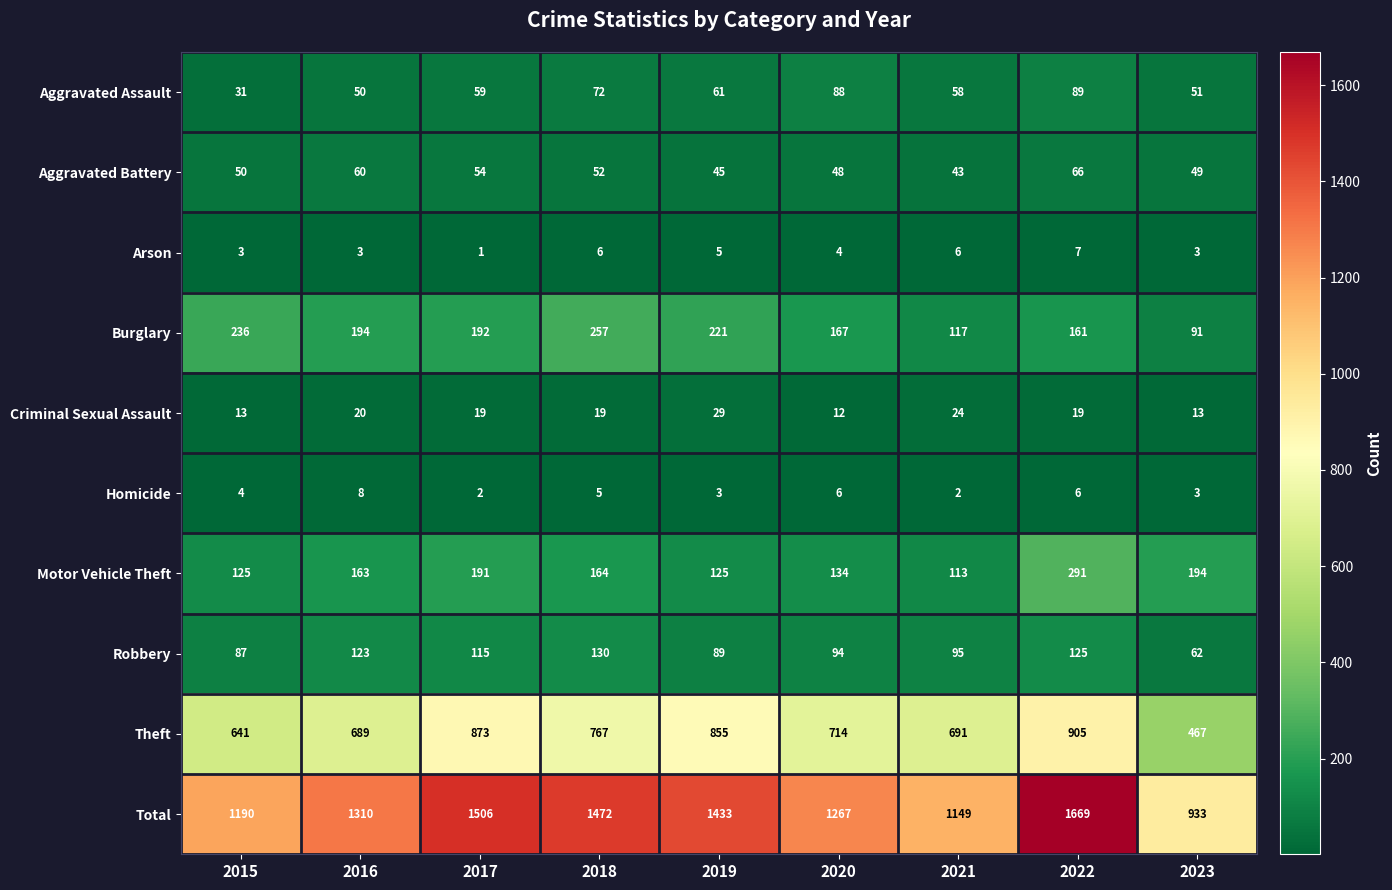

What is the greatest value displayed?

1669